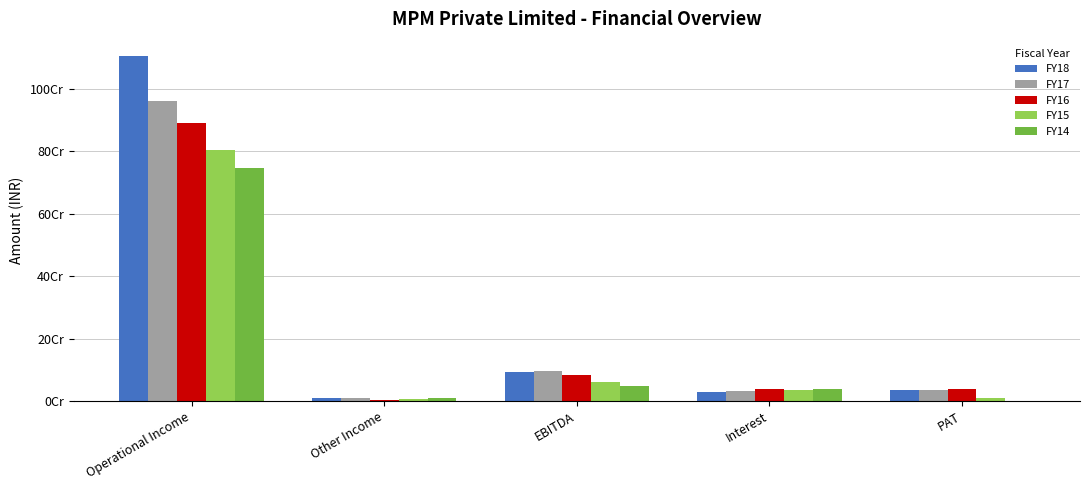

What are all the series names shown in the legend?

FY18, FY17, FY16, FY15, FY14